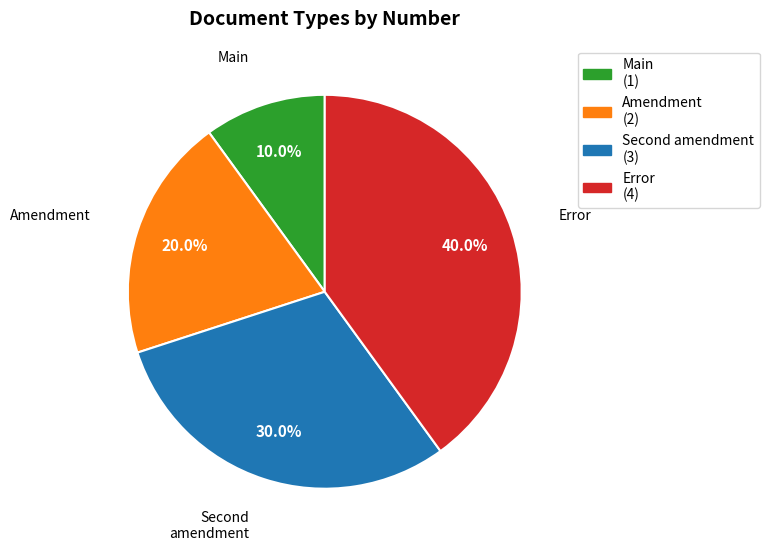

Is there any slice that represents more than half of the pie?

No